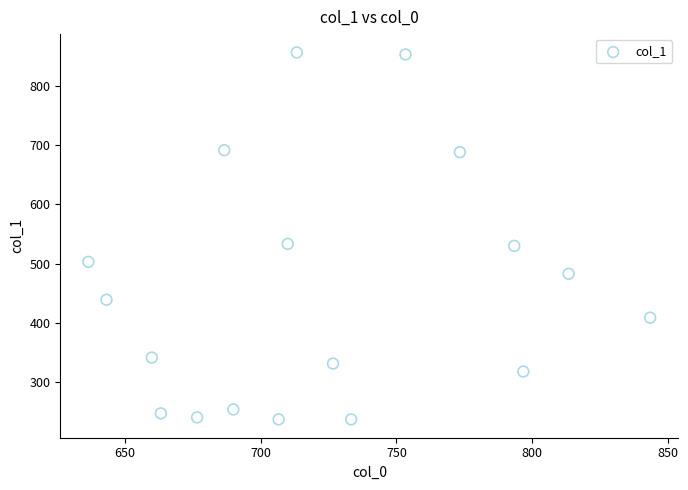

What is the range of X values (max minus min)?

206.7